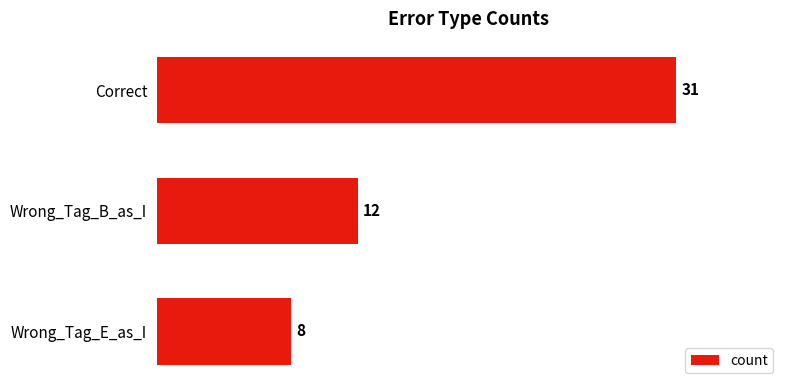

Reading bottom to top, what are all the values shown in this chart?

Wrong_Tag_E_as_I=8	Wrong_Tag_B_as_I=12	Correct=31